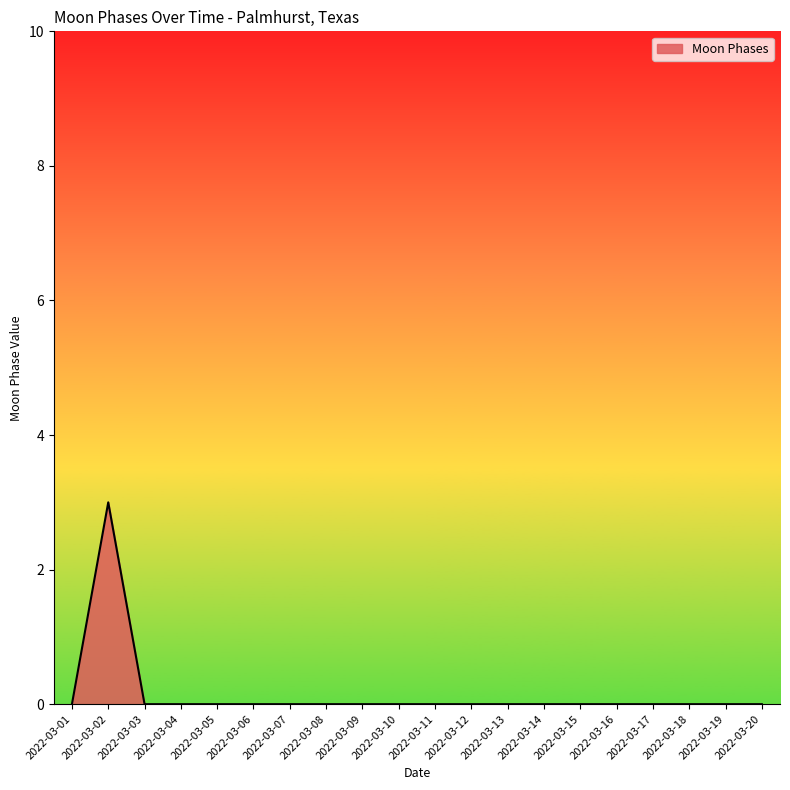

True or false: there are more than 0 points higher than both neighbors.

True